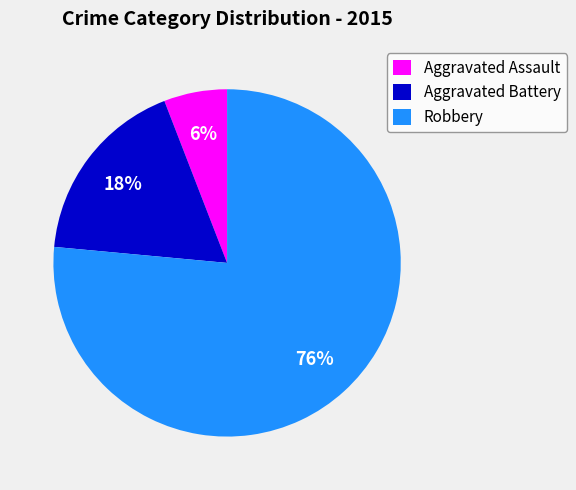

What is the majority slice?

Robbery